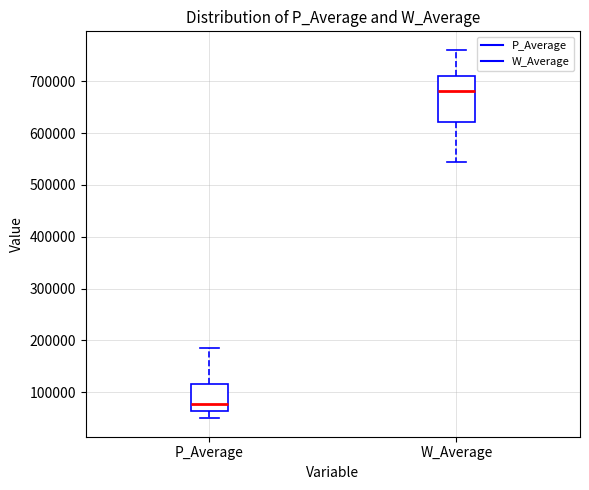

Reading left to right, transcribe this box plot: for each box, give where its median line is, the range the box spans, and where its two whiskers end, as read against the y-axis. The values are not printed on the chart, so give them approximately, as read against the axis.

P_Average: median 80000, box 60000 to 120000, whiskers 50000 to 180000
W_Average: median 680000, box 620000 to 710000, whiskers 550000 to 760000